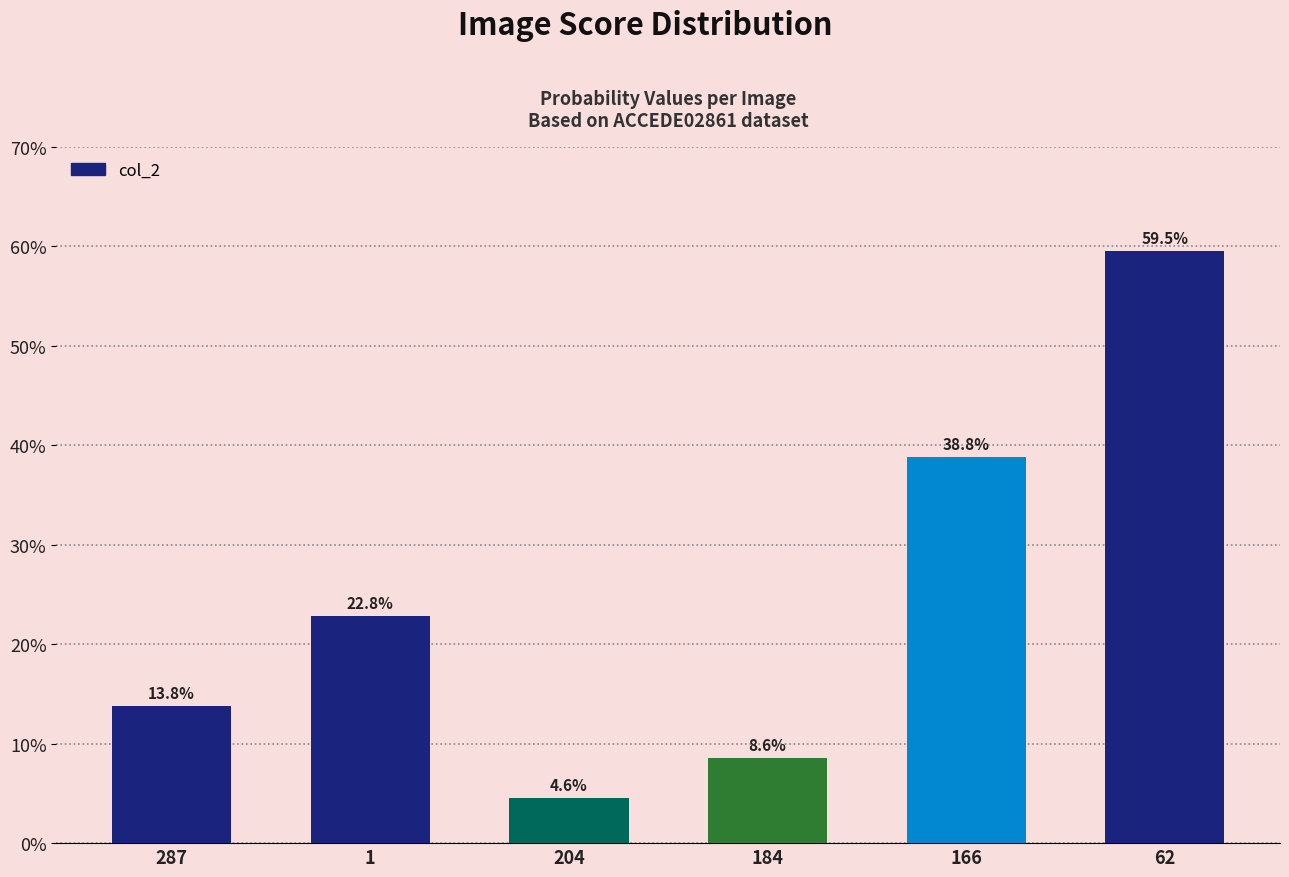

Reading right to left, what are all the values shown in this chart?

0.6	0.4	0.1	0.0	0.2	0.1